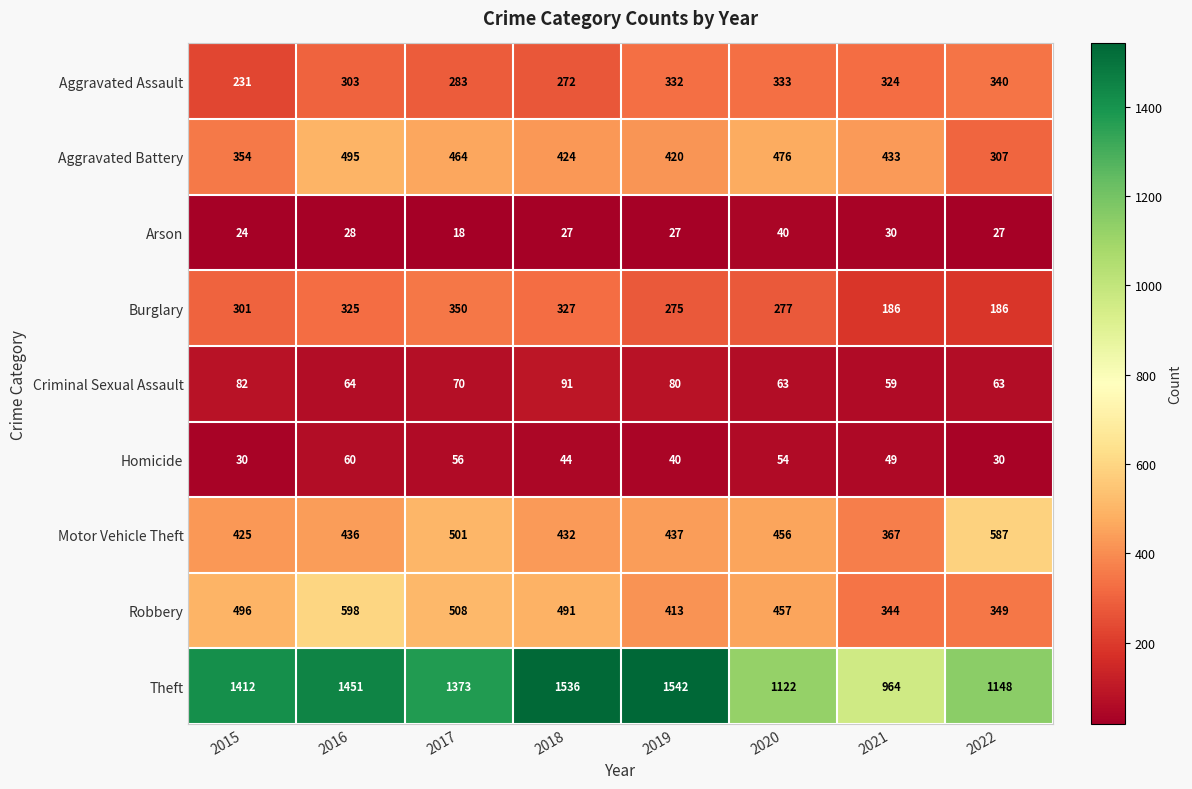

What is the difference between the Aggravated Assault values at 2015 and 2022?

109